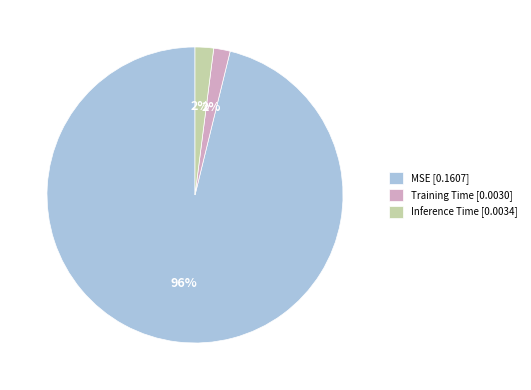

What is the largest slice in the pie chart?

MSE